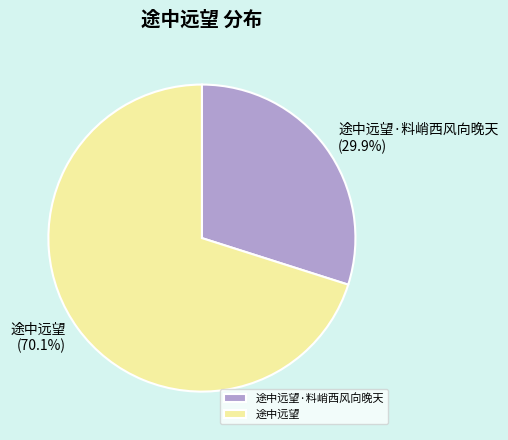

What percentage is the 途中远望·料峭西风向晚天 slice, to the nearest percent?

30%